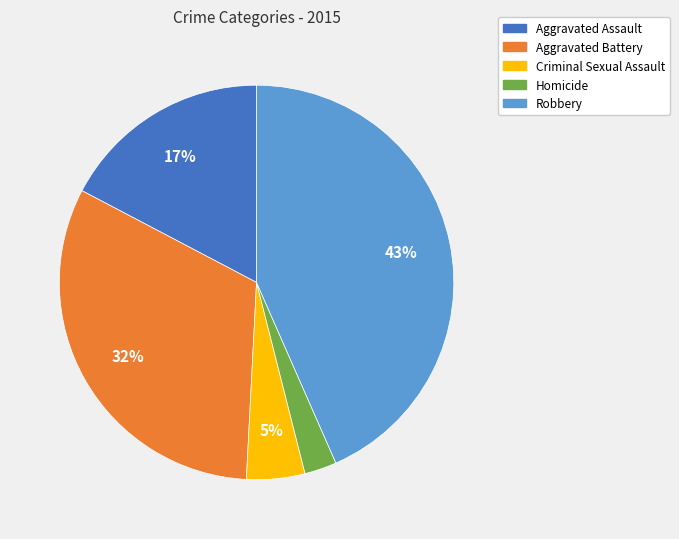

Does any single category account for the majority?

No